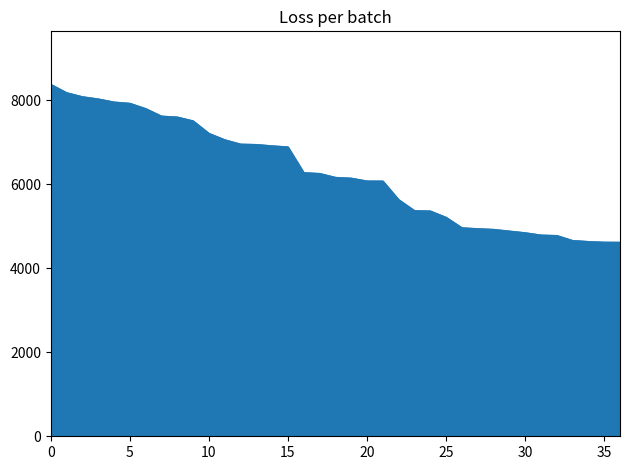

How many series are shown in this chart?

1